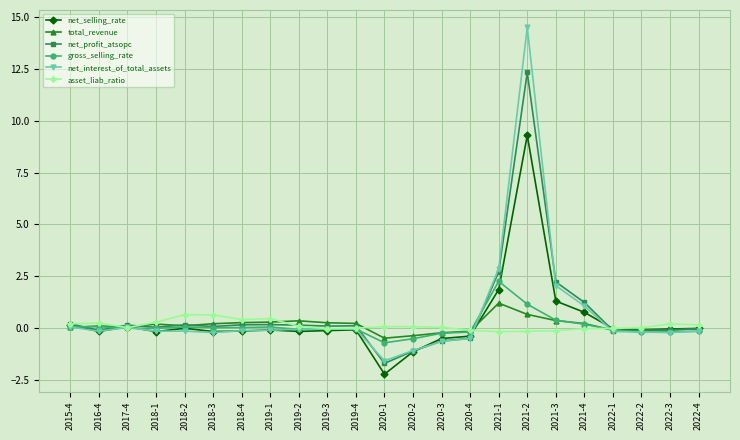

Does the chart display data point markers on the line(s)?

Yes